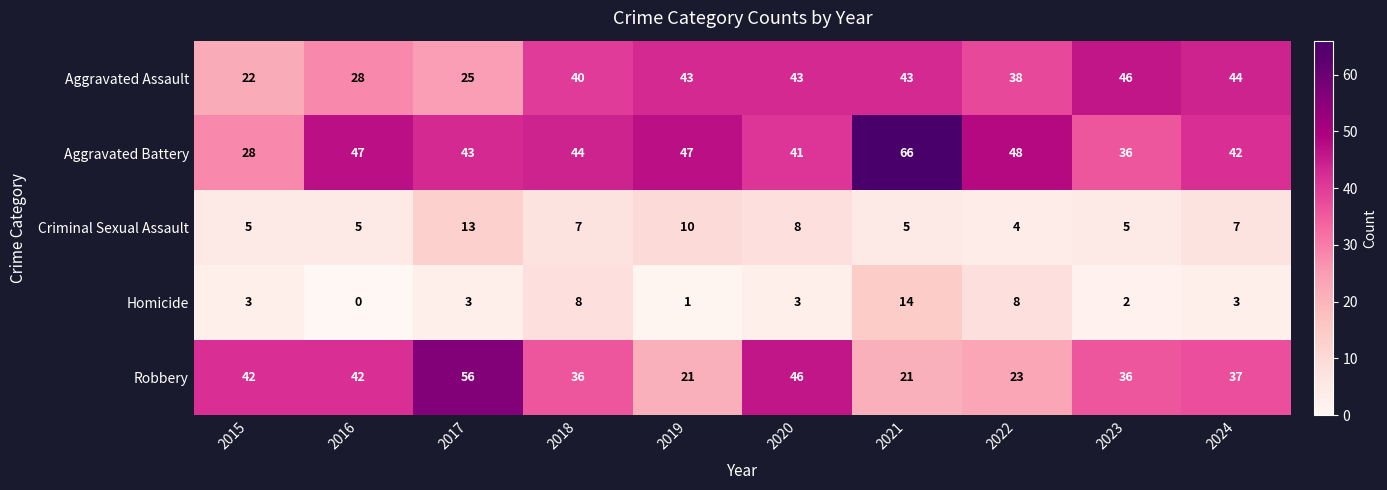

Between 2017 and 2021, which series saw the biggest shift?

Robbery